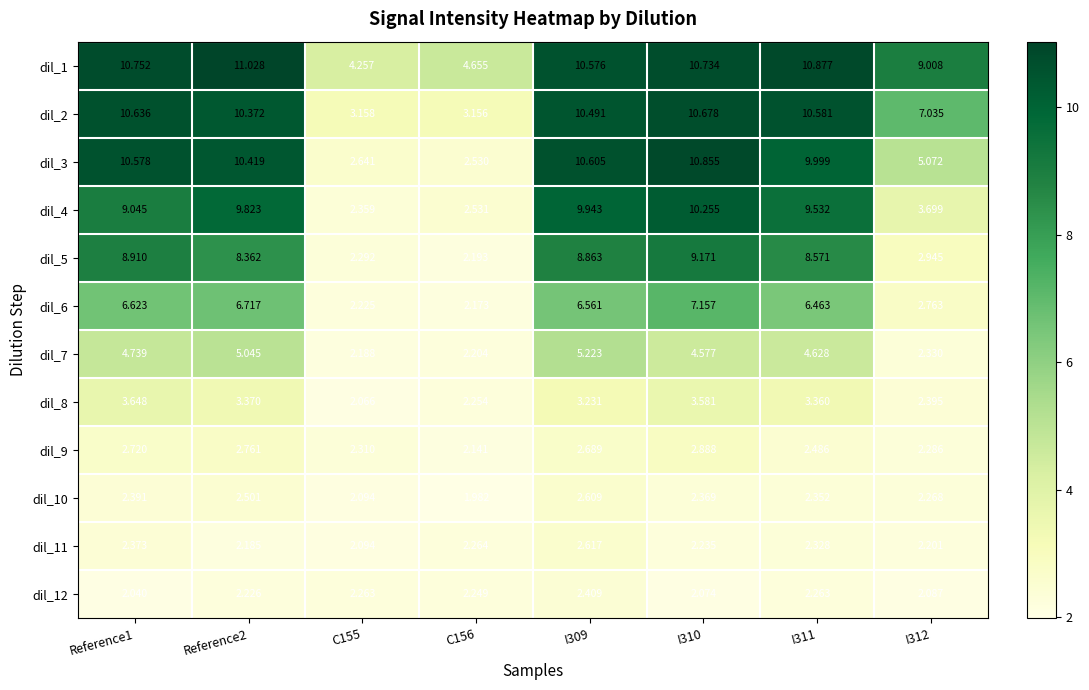

At how many categories does at least one series exceed 9?

6